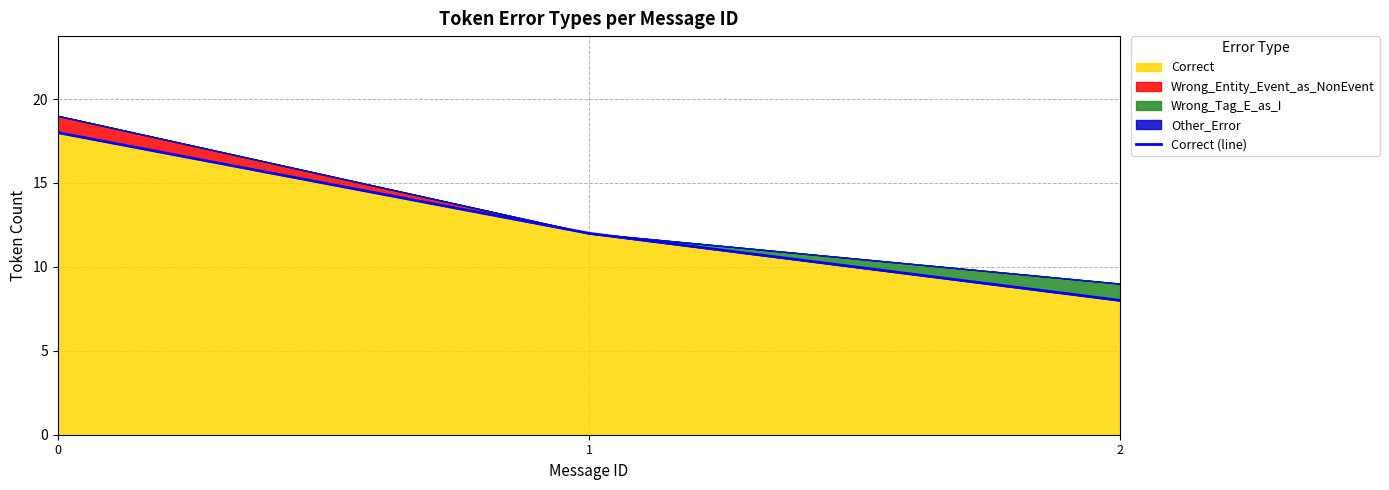

At which category does the chart reach its minimum across all series?

2